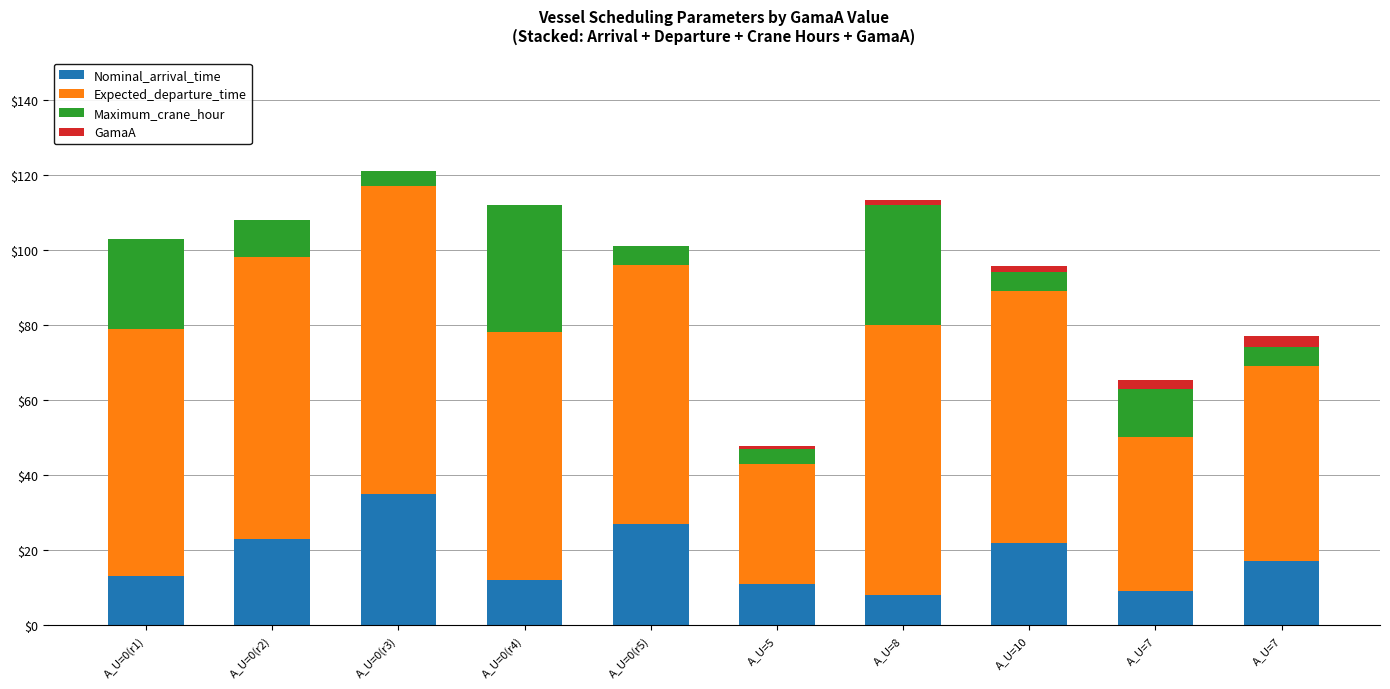

Count the number of categories in the chart.

10